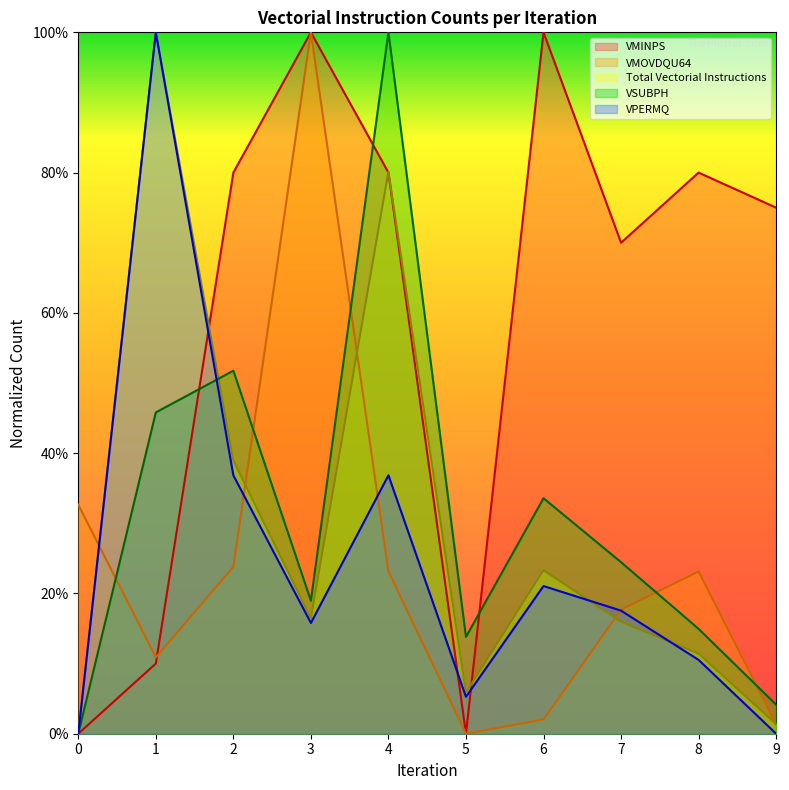

Does the chart have visible grid lines?

No